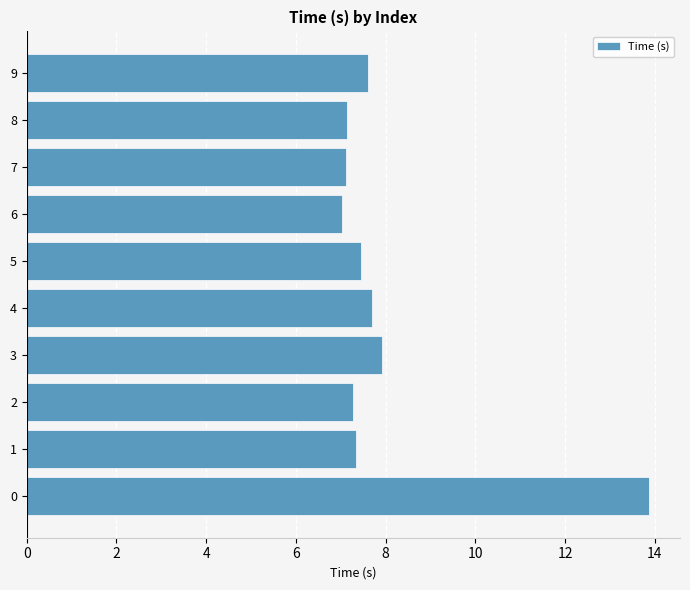

Reading top to bottom, list all the values displayed in this chart.

9=7.6	8=7.1	7=7.1	6=7.0	5=7.5	4=7.7	3=7.9	2=7.3	1=7.3	0=13.9